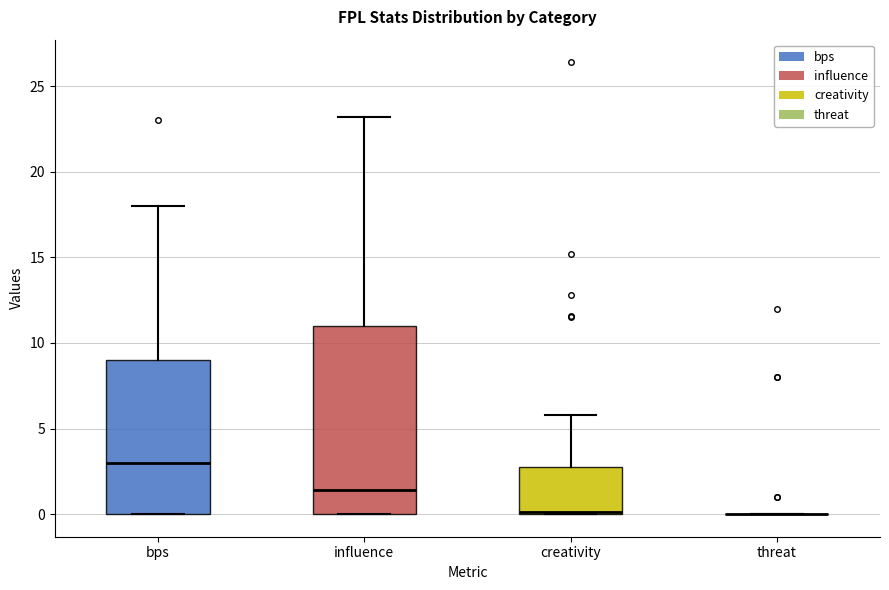

Reading left to right, read every box against the y-axis: the position of its median line, the range the box covers, and the ends of its whiskers. The values are not printed on the chart, so give them approximately, as read against the axis.

bps: median 3.0, box 0.0 to 9.0, whiskers 0.0 to 18.0
influence: median 1.5, box 0.0 to 11.0, whiskers 0.0 to 23.0
creativity: median 0.0 (just above the box's lower edge), box 0.0 to 2.5, whiskers 0.0 to 6.0
threat: box collapsed to a line at 0.0, whiskers 0.0 to 0.0